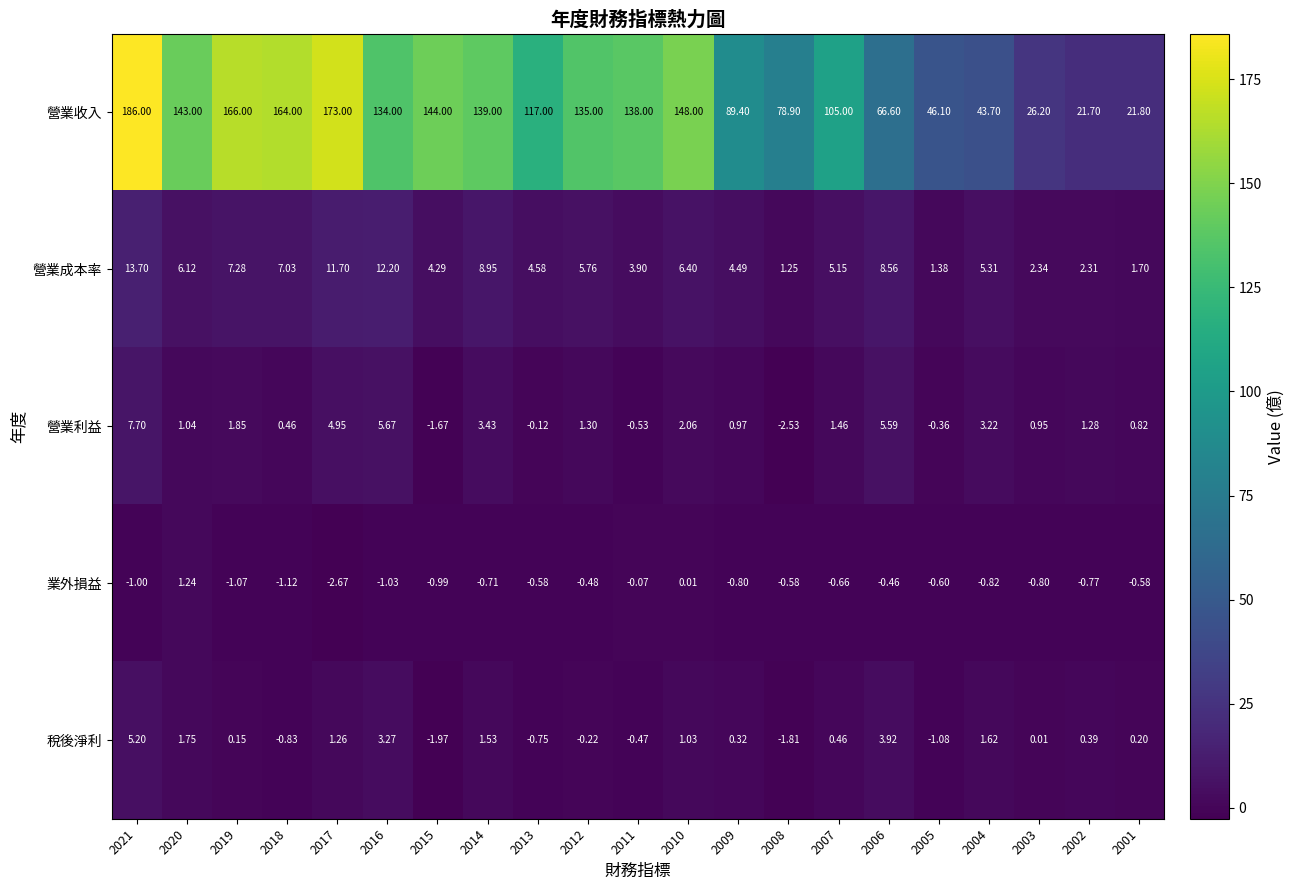

Which series has the largest total across all categories?

營業收入